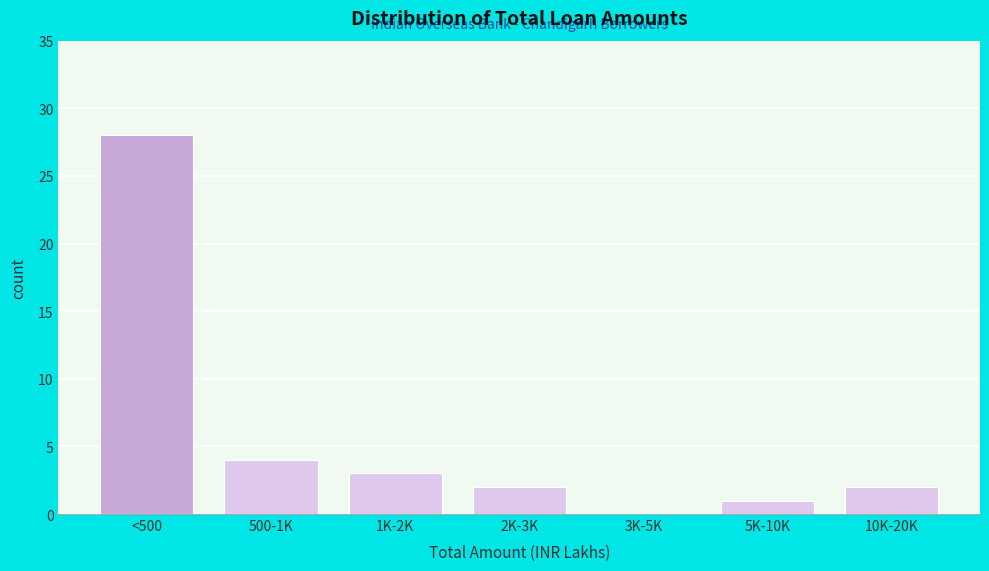

Reading left to right, transcribe all the data shown in this chart.

<500=28	500-1K=4	1K-2K=3	2K-3K=2	3K-5K=0	5K-10K=1	10K-20K=2